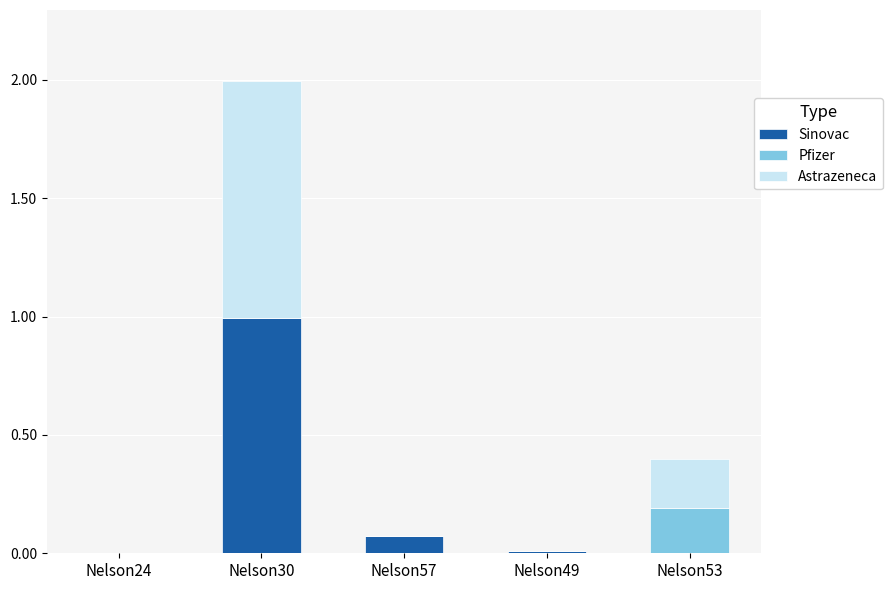

The Sinovac series shows 0.0 at Nelson49. True or false?

True